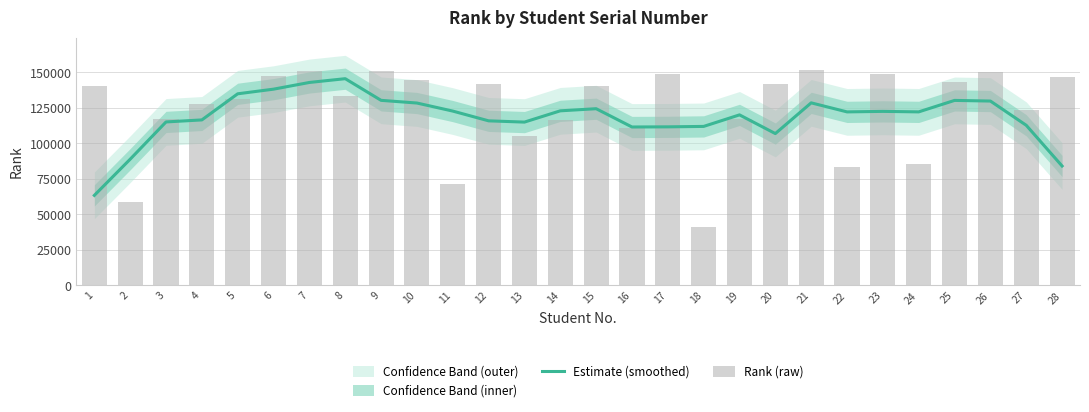

At which category is the sum across all series the highest?

7